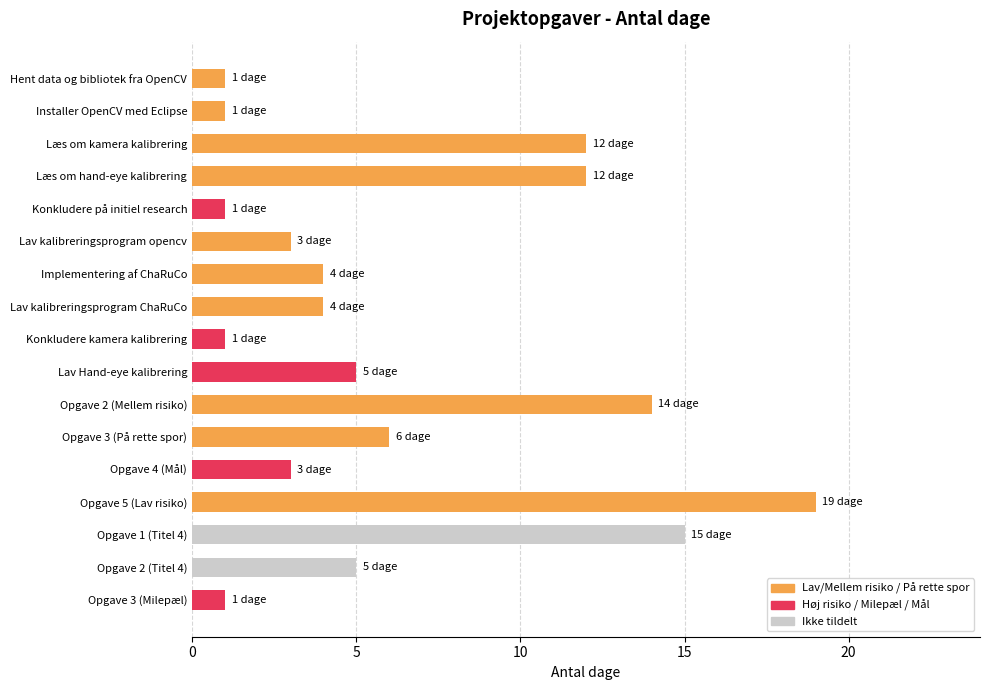

Is it true that the value at Installer OpenCV med Eclipse is 1?

True